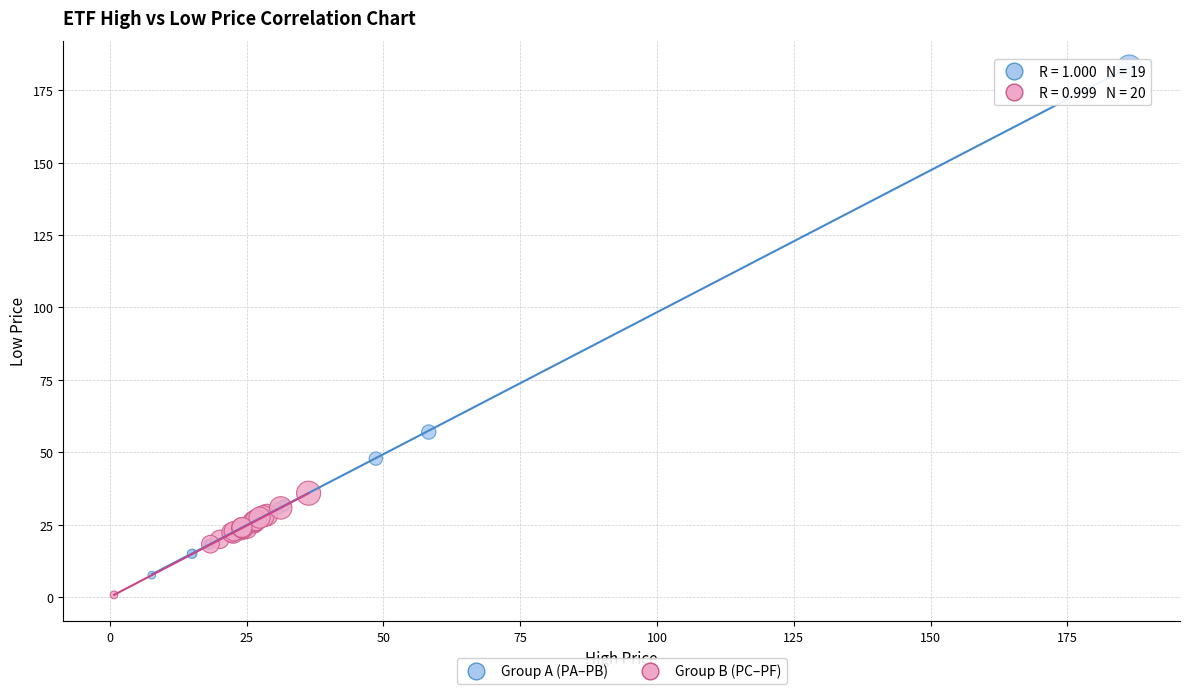

Which series has the widest spread of Y values?

Group A (PA–PB)